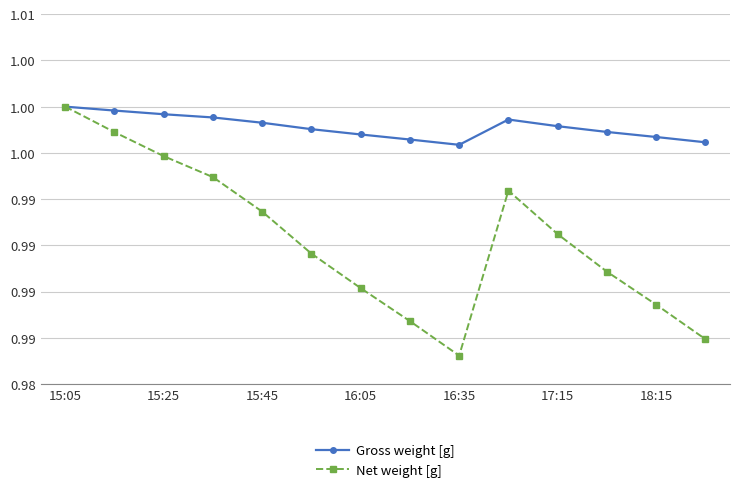

In Net weight [g], how many points are higher than both neighbors (excluding endpoints)?

1